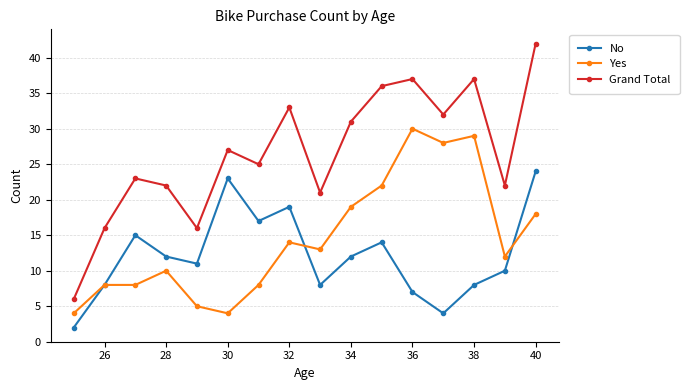

List the series in order of their peak value, lowest first.

No, Yes, Grand Total